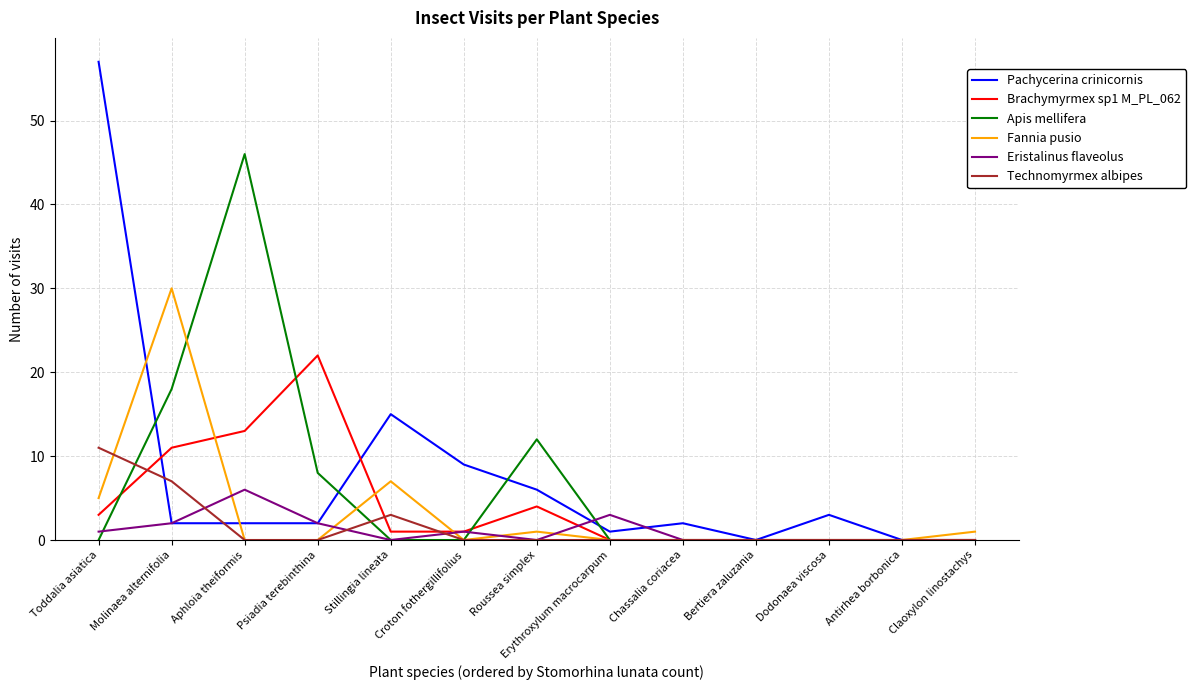

Reading right to left, what are all the values shown in this chart?

Pachycerina crinicornis: Claoxylon linostachys=0	Antirhea borbonica=0	Dodonaea viscosa=3	Bertiera zaluzania=0	Chassalia coriacea=2	Erythroxylum macrocarpum=1	Roussea simplex=6	Croton fothergillifolius=9	Stillingia lineata=15	Psiadia terebinthina=2	Aphloia theiformis=2	Molinaea alternifolia=2	Toddalia asiatica=57
Brachymyrmex sp1 M_PL_062: Claoxylon linostachys=0	Antirhea borbonica=0	Dodonaea viscosa=0	Bertiera zaluzania=0	Chassalia coriacea=0	Erythroxylum macrocarpum=0	Roussea simplex=4	Croton fothergillifolius=1	Stillingia lineata=1	Psiadia terebinthina=22	Aphloia theiformis=13	Molinaea alternifolia=11	Toddalia asiatica=3
Apis mellifera: Claoxylon linostachys=0	Antirhea borbonica=0	Dodonaea viscosa=0	Bertiera zaluzania=0	Chassalia coriacea=0	Erythroxylum macrocarpum=0	Roussea simplex=12	Croton fothergillifolius=0	Stillingia lineata=0	Psiadia terebinthina=8	Aphloia theiformis=46	Molinaea alternifolia=18	Toddalia asiatica=0
Fannia pusio: Claoxylon linostachys=1	Antirhea borbonica=0	Dodonaea viscosa=0	Bertiera zaluzania=0	Chassalia coriacea=0	Erythroxylum macrocarpum=0	Roussea simplex=1	Croton fothergillifolius=0	Stillingia lineata=7	Psiadia terebinthina=0	Aphloia theiformis=0	Molinaea alternifolia=30	Toddalia asiatica=5
Eristalinus flaveolus: Claoxylon linostachys=0	Antirhea borbonica=0	Dodonaea viscosa=0	Bertiera zaluzania=0	Chassalia coriacea=0	Erythroxylum macrocarpum=3	Roussea simplex=0	Croton fothergillifolius=1	Stillingia lineata=0	Psiadia terebinthina=2	Aphloia theiformis=6	Molinaea alternifolia=2	Toddalia asiatica=1
Technomyrmex albipes: Claoxylon linostachys=0	Antirhea borbonica=0	Dodonaea viscosa=0	Bertiera zaluzania=0	Chassalia coriacea=0	Erythroxylum macrocarpum=0	Roussea simplex=0	Croton fothergillifolius=0	Stillingia lineata=3	Psiadia terebinthina=0	Aphloia theiformis=0	Molinaea alternifolia=7	Toddalia asiatica=11